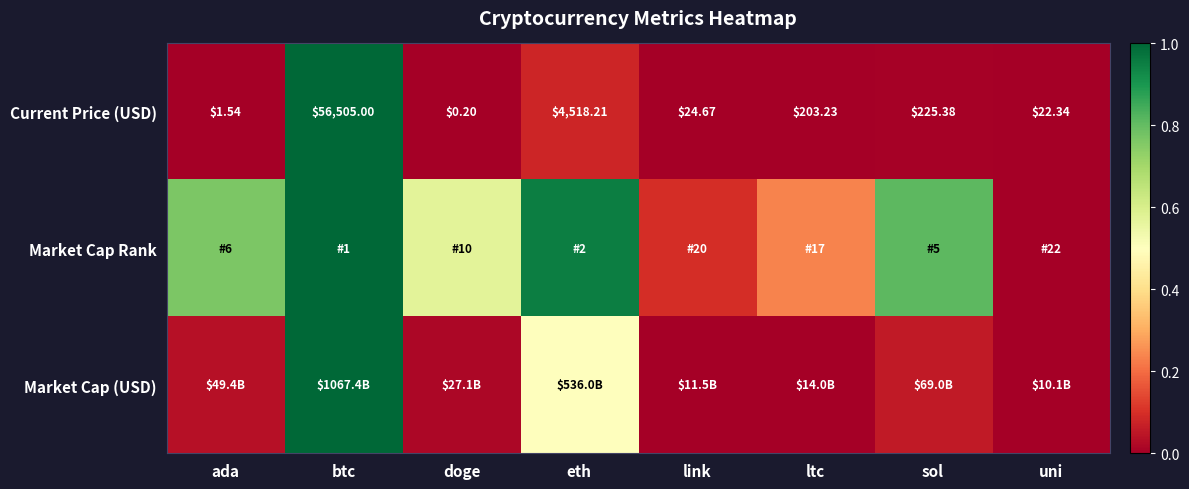

Which category has the highest value in the Current Price (USD) series?

btc